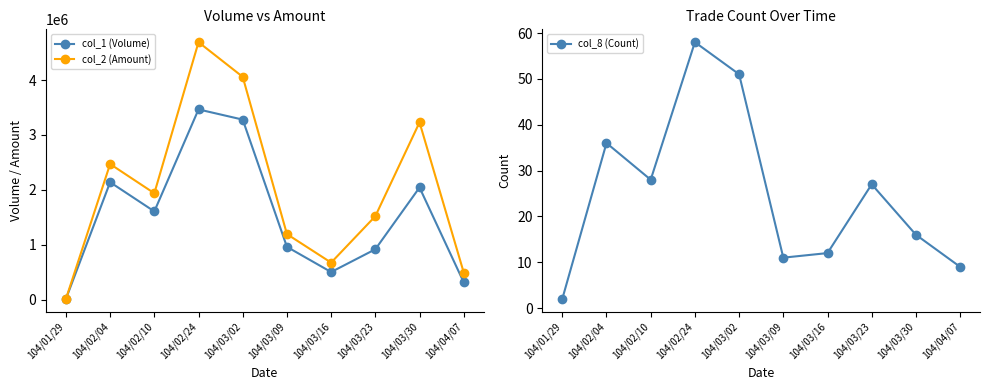

Is the value of col_8 (Count) at 104/03/30 greater than the value of col_1 (Volume) at 104/01/29?

No